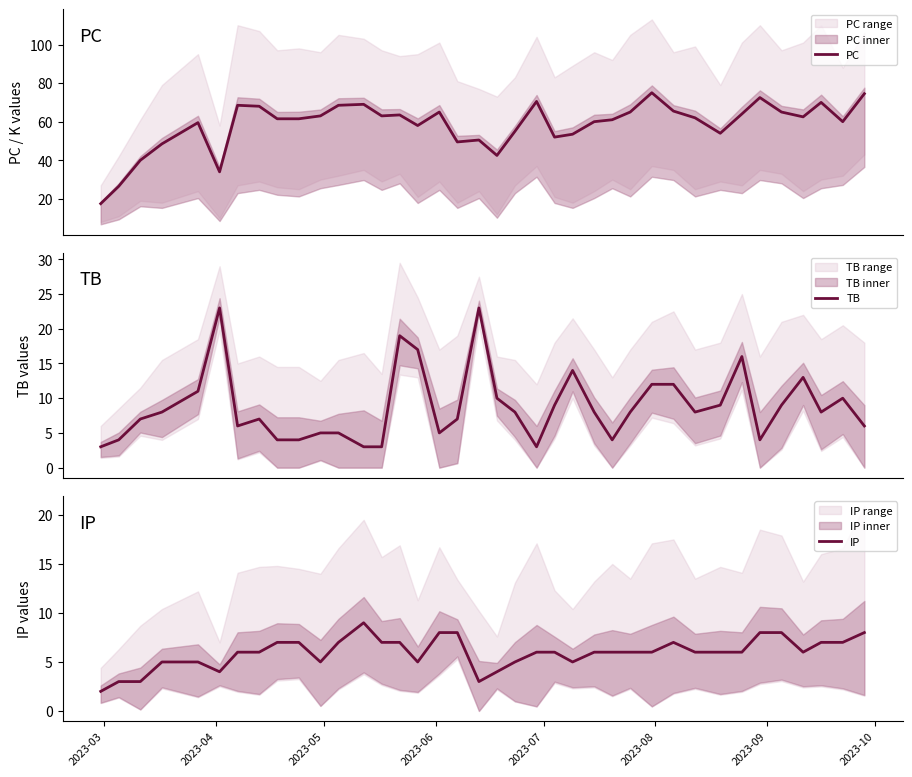

What is the greatest value displayed?

75.0